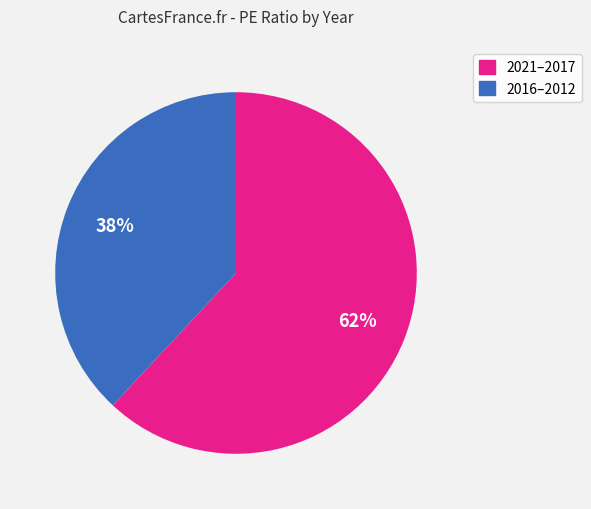

Which slice is the smallest?

2016–2012